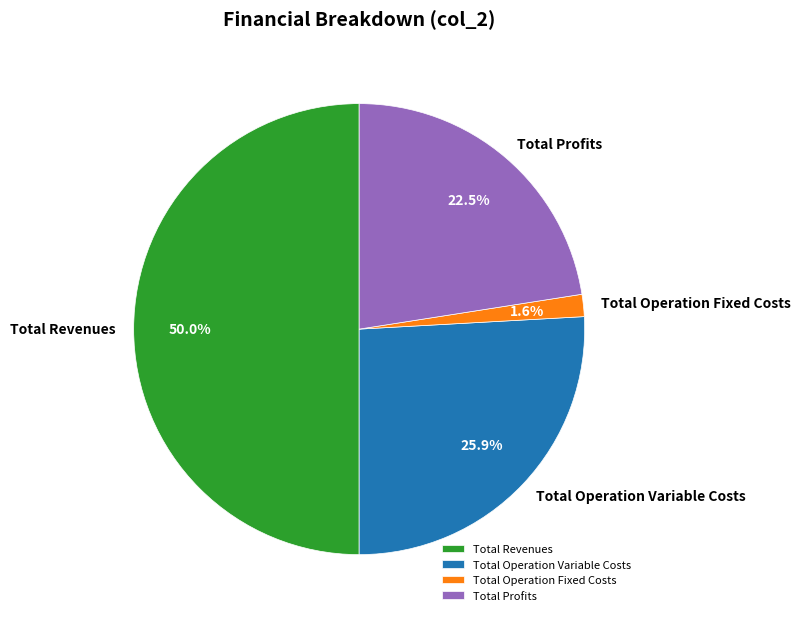

What is the majority slice?

Total Revenues